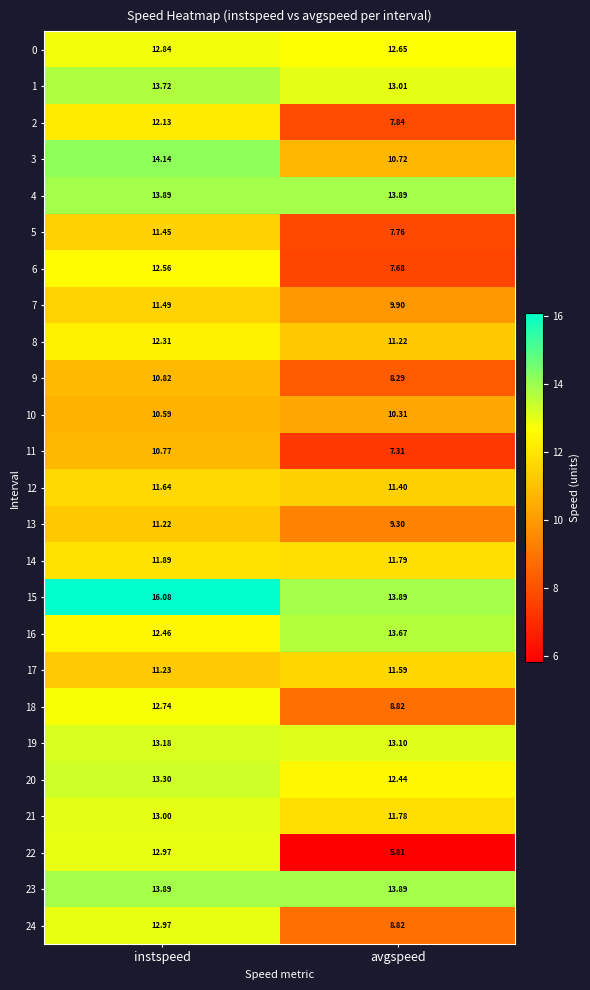

Which series has the widest spread of values?

22